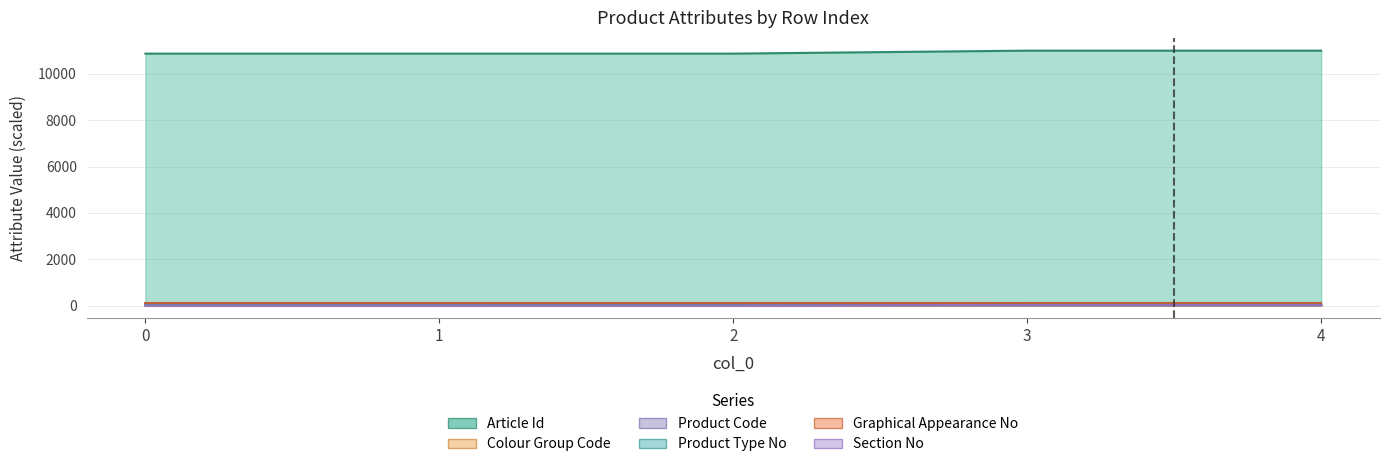

How many series are shown in this chart?

6